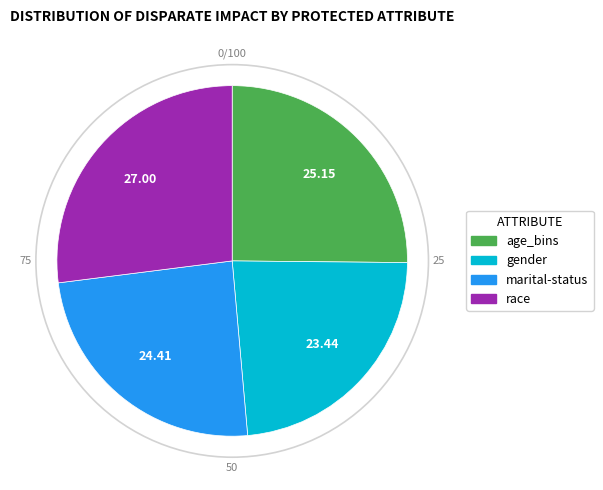

True or false: marital-status accounts for 24% of the total.

True